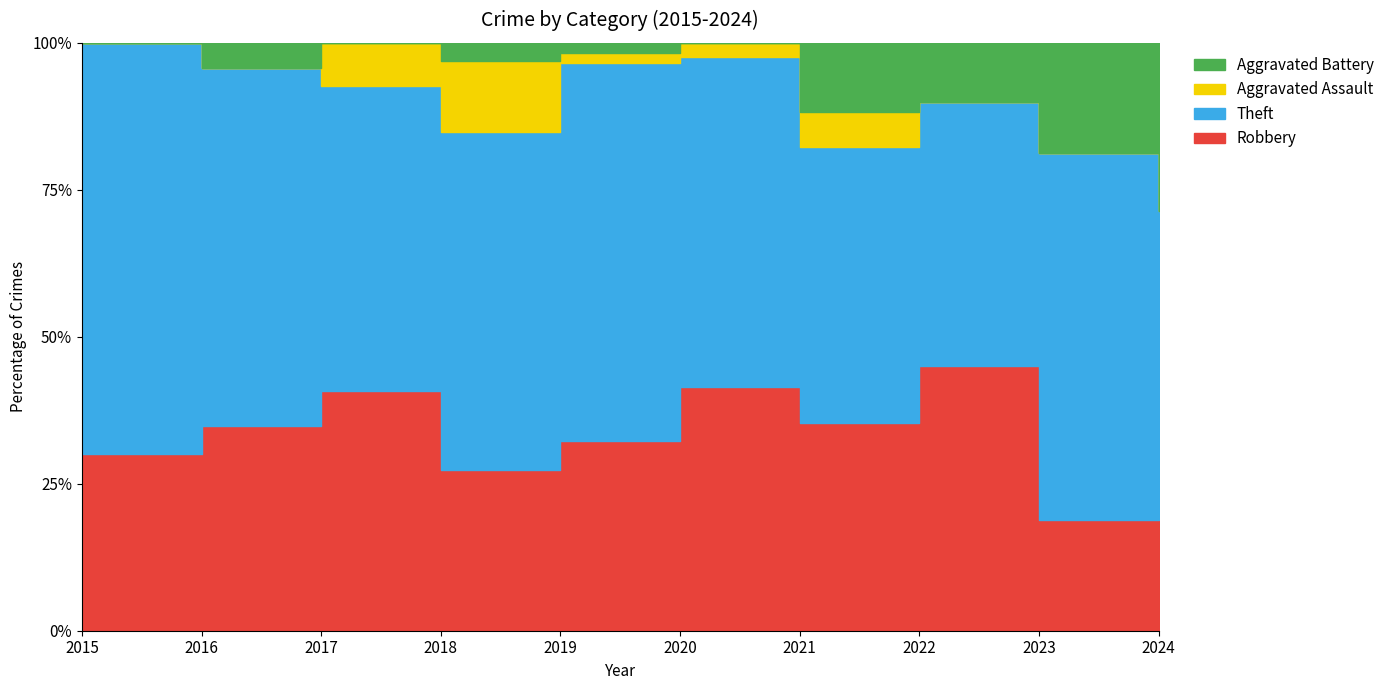

What is the greatest value displayed?

38